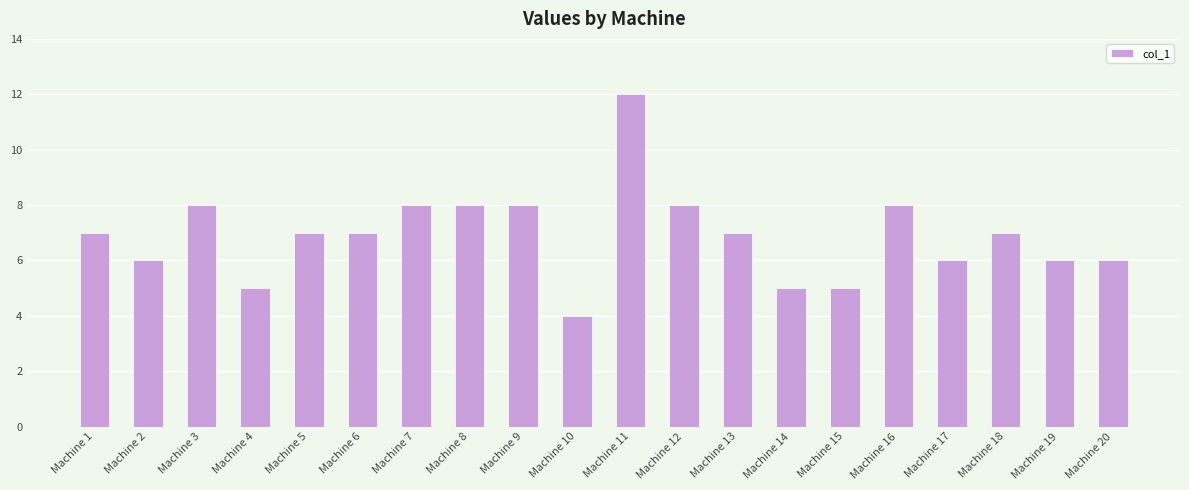

What is the value of the 13th bar from the left?

7